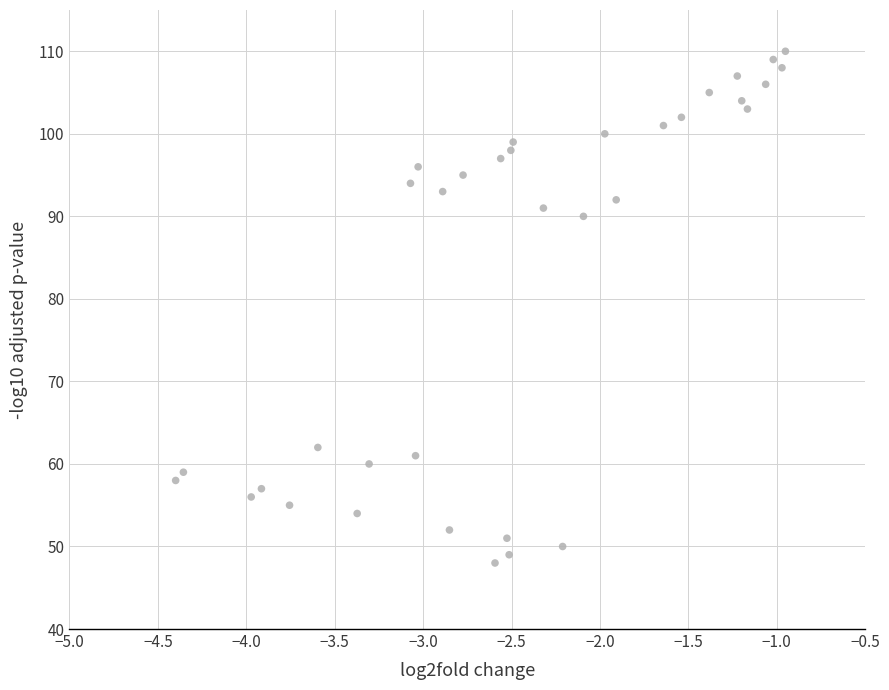

What Y value in the scatter plot is closest to 79?

90